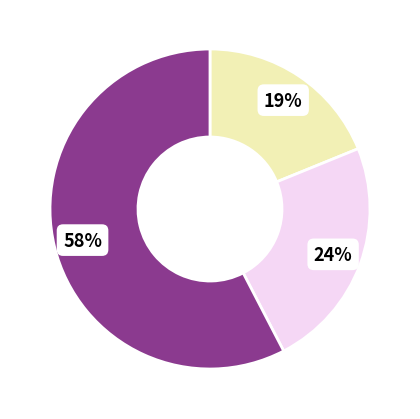

How many segments does this pie chart have?

3